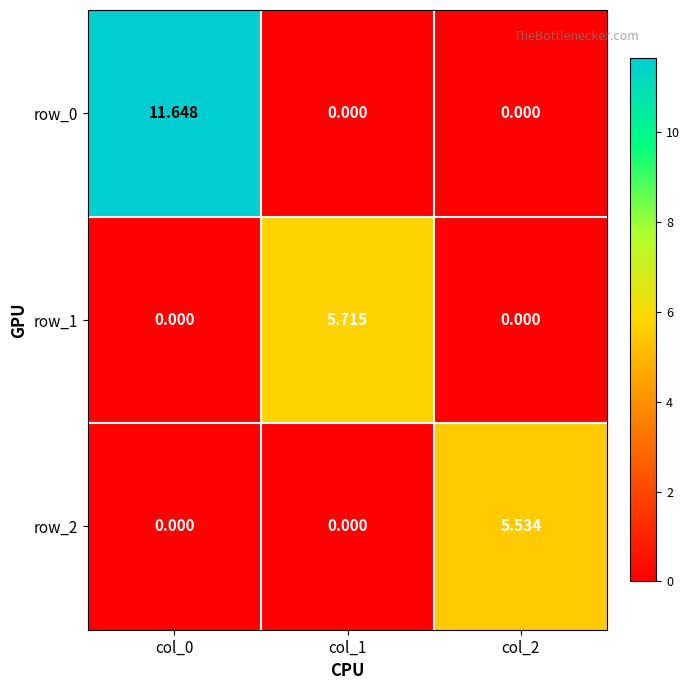

Reading left to right, extract all data points from this chart.

row_0: 11.6	0.0	0.0
row_1: 0.0	5.7	0.0
row_2: 0.0	0.0	5.5